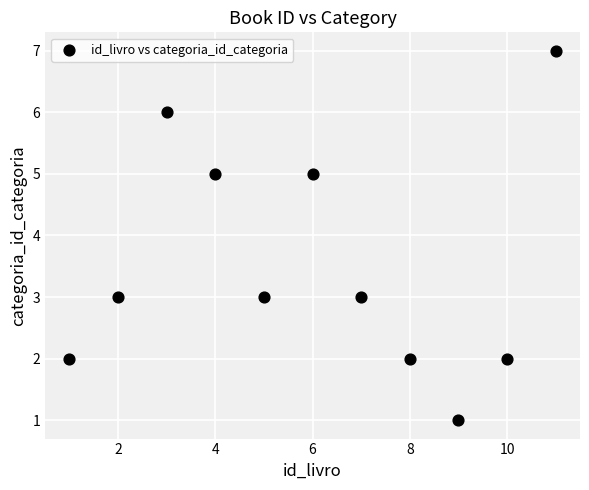

What is the average Y value?

4